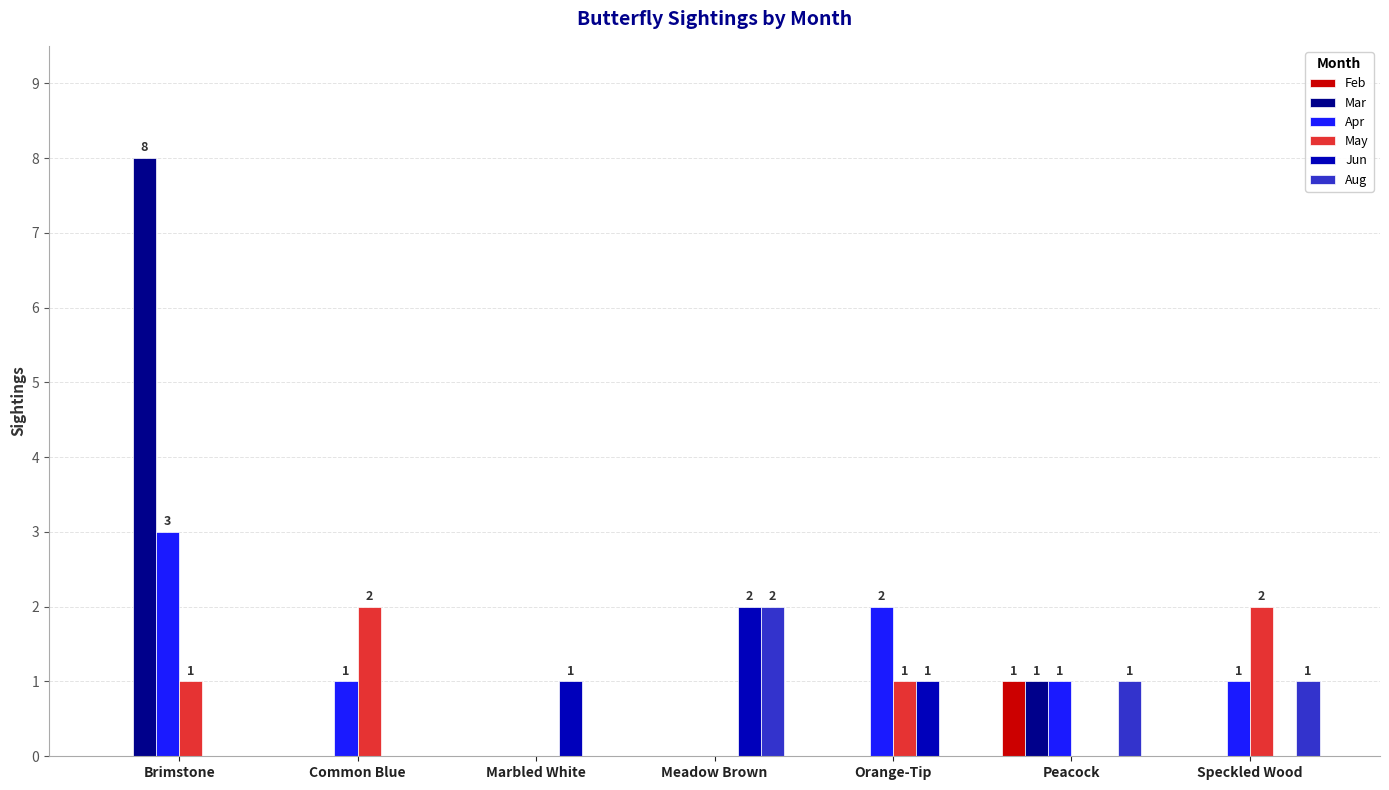

What is the spread (max minus min) of values at Marbled White?

1